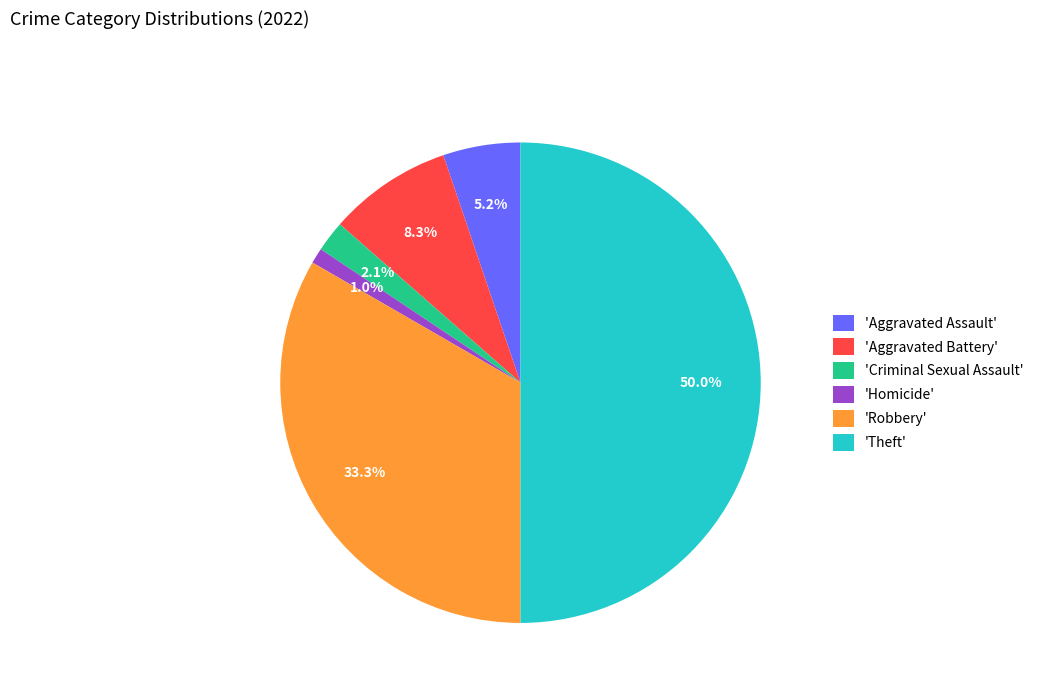

To the nearest percent, what is the average slice percentage?

17%